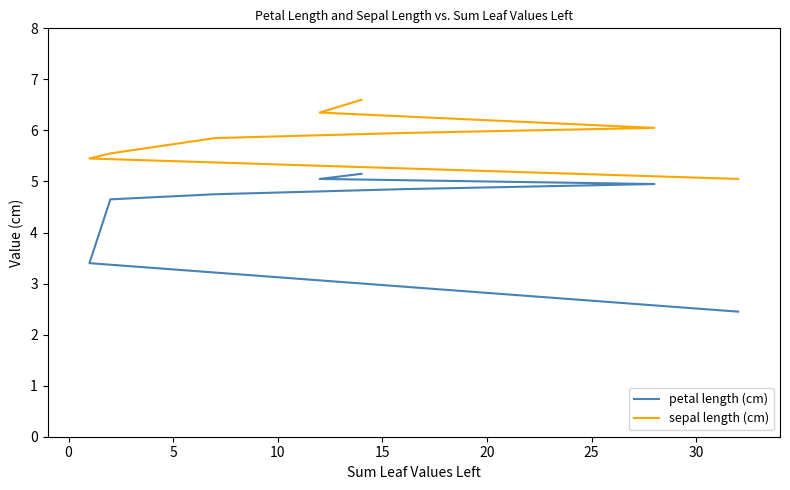

What is the difference between the sepal length (cm) values at 15 and 25?

0.4